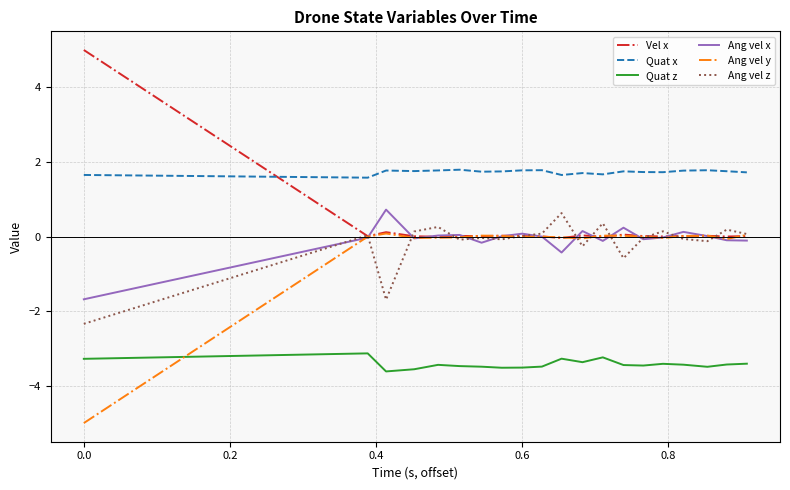

Rank the series by their maximum value, from lowest to highest.

Quat z, Ang vel y, Ang vel z, Ang vel x, Quat x, Vel x